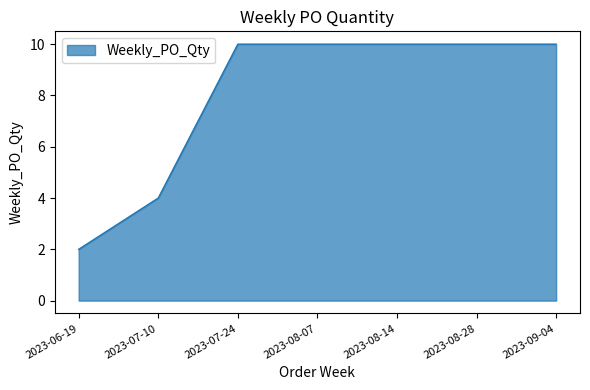

What position from the left is 2023-08-14?

5